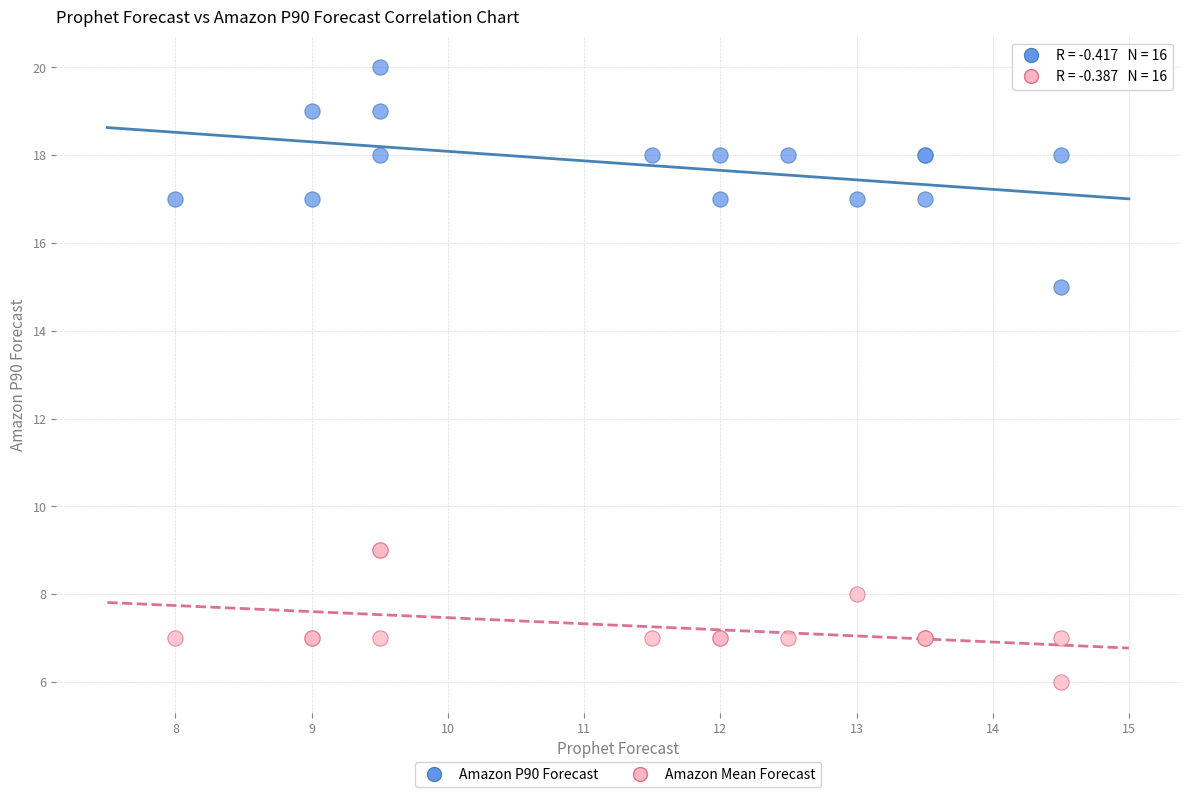

Which series contains the lowest Y value?

Amazon Mean Forecast